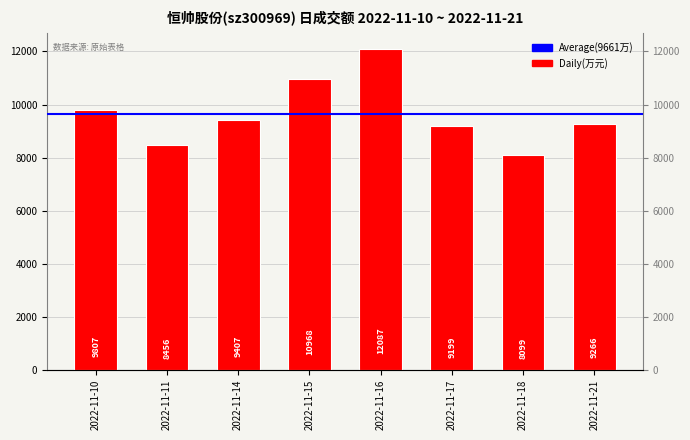

The value at 2022-11-15 is 6093. True or false?

False